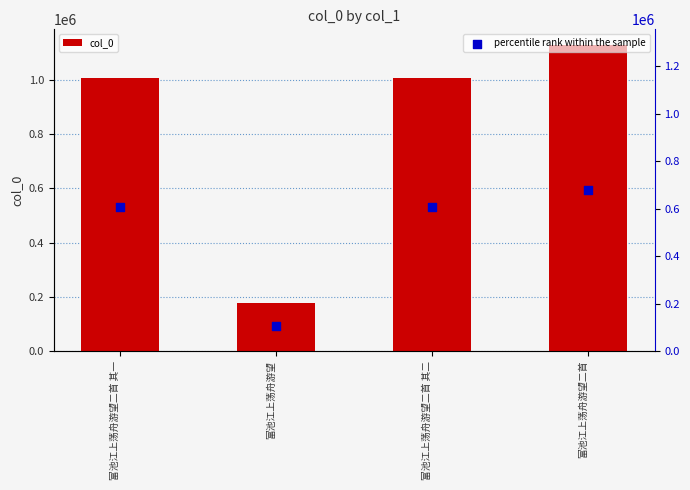

Which series has the largest total across all categories?

col_0